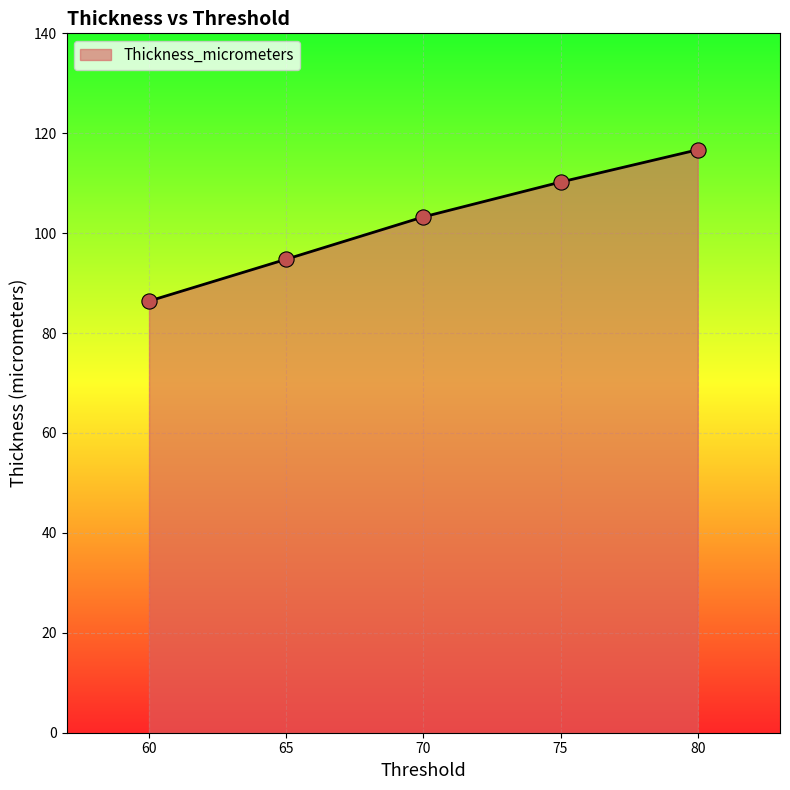

Between 75 and 70, which is larger?

75